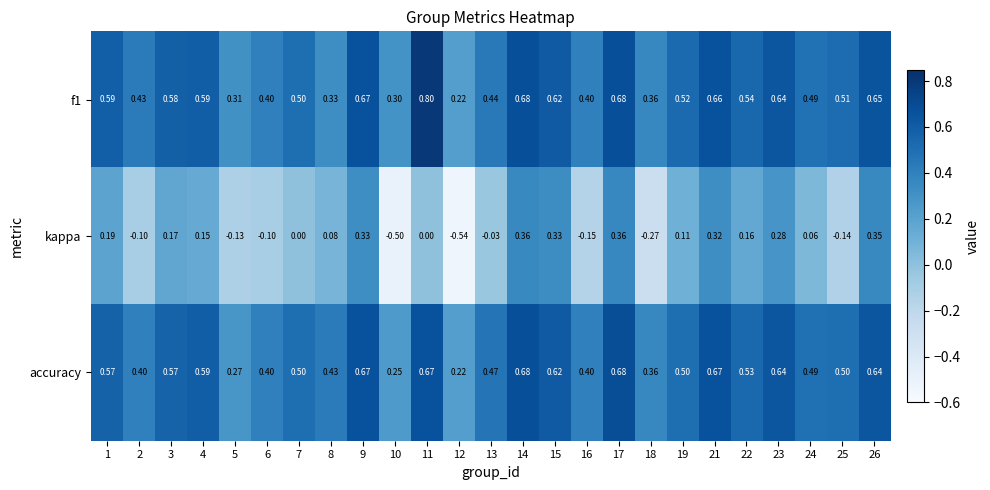

Which series has the largest range (max minus min)?

kappa